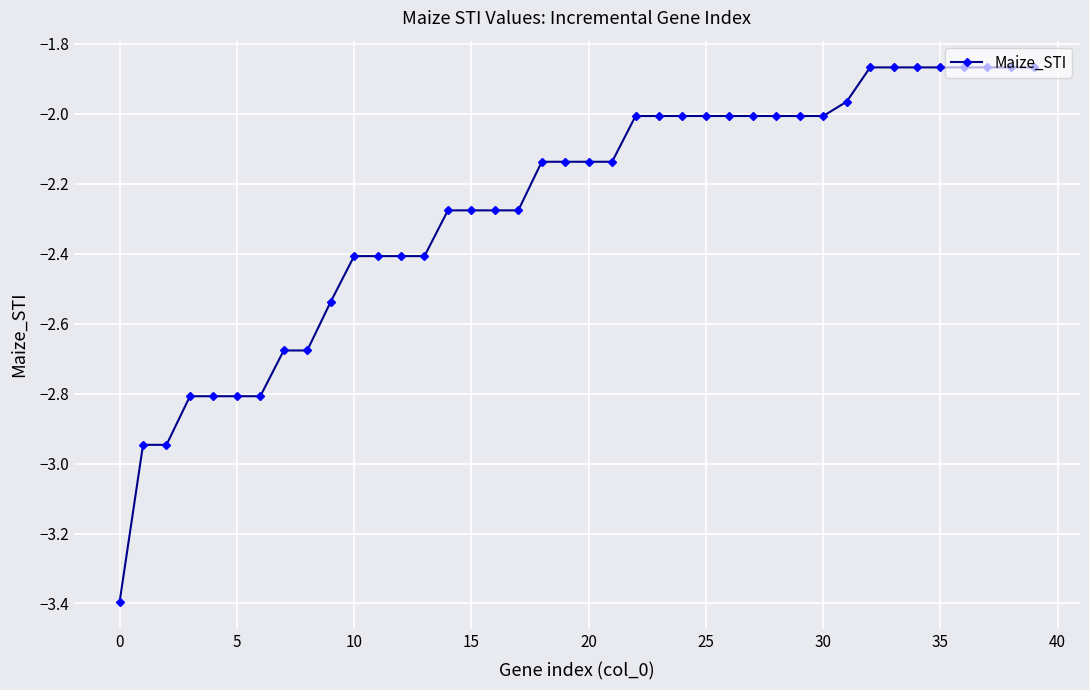

What is the value of the 5th point from the left?

-2.8